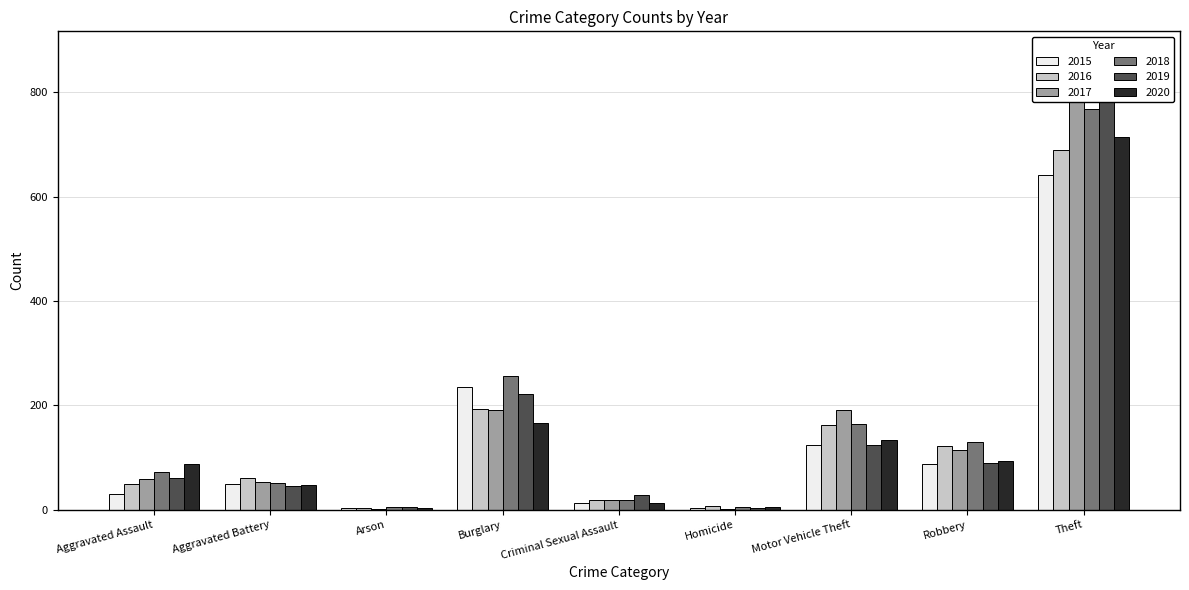

List the labels in order of 2019 value, largest first.

Theft, Burglary, Motor Vehicle Theft, Robbery, Aggravated Assault, Aggravated Battery, Criminal Sexual Assault, Arson, Homicide